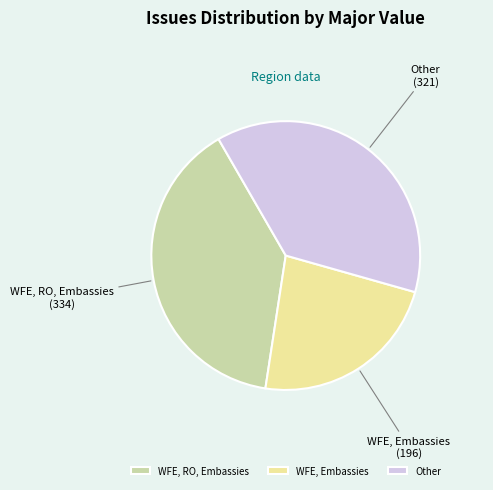

What is the smallest slice in the pie chart?

WFE, Embassies